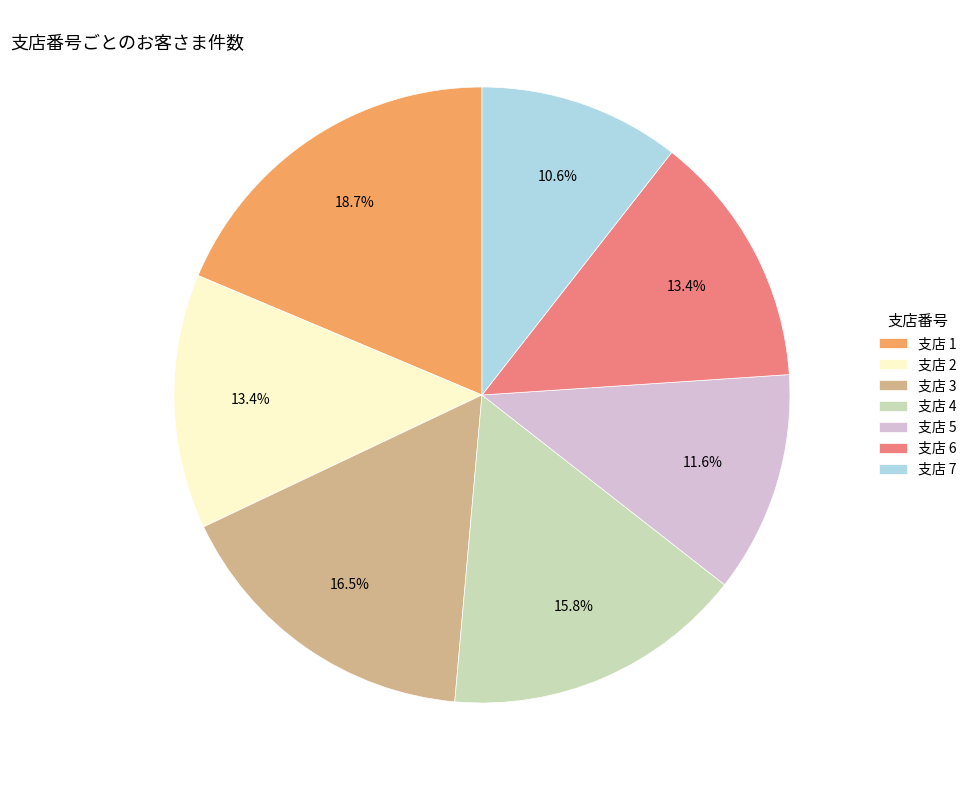

How many segments does this pie chart have?

7